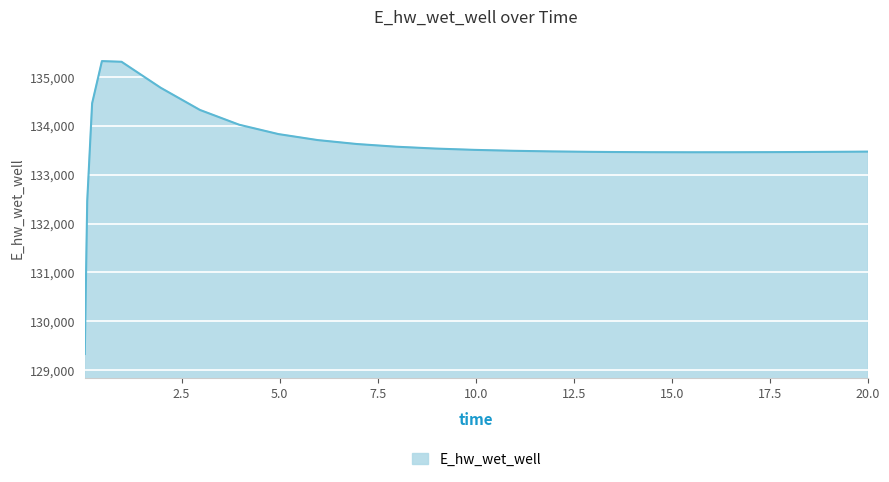

What is the difference between the maximum and minimum values?

5994.8